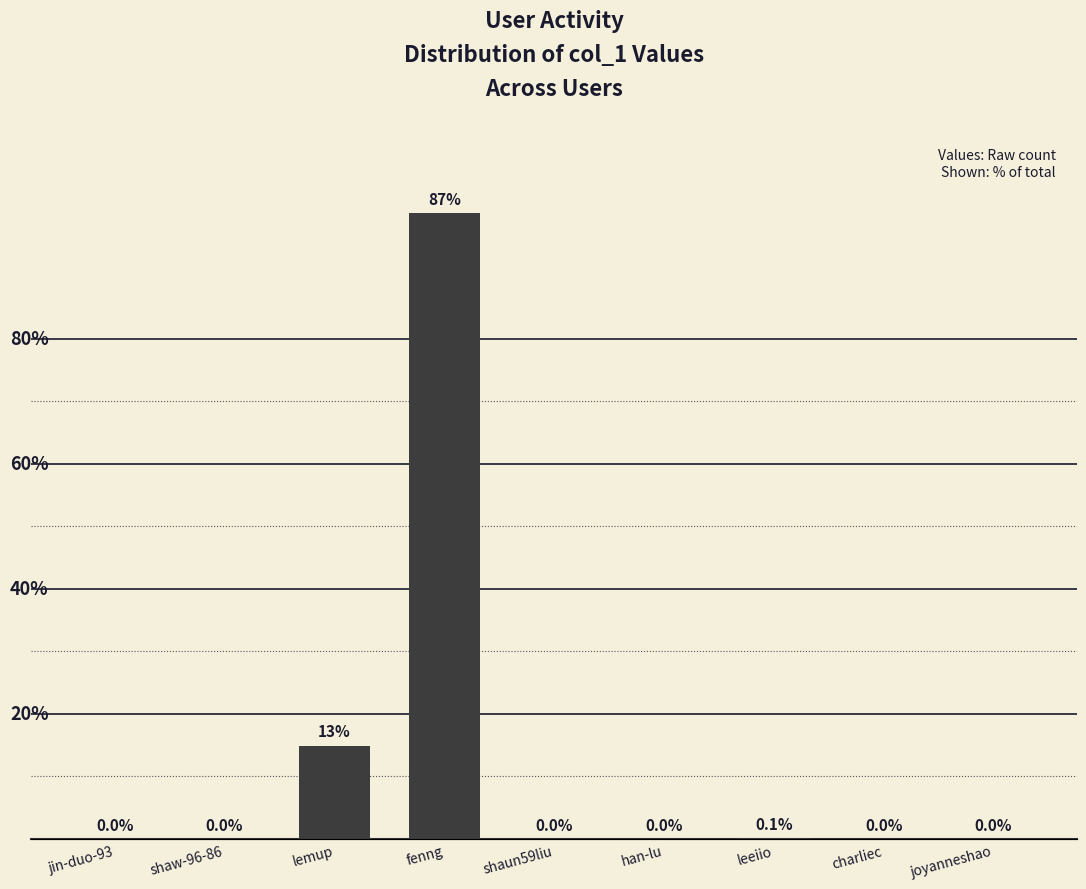

What is the average value?

43309